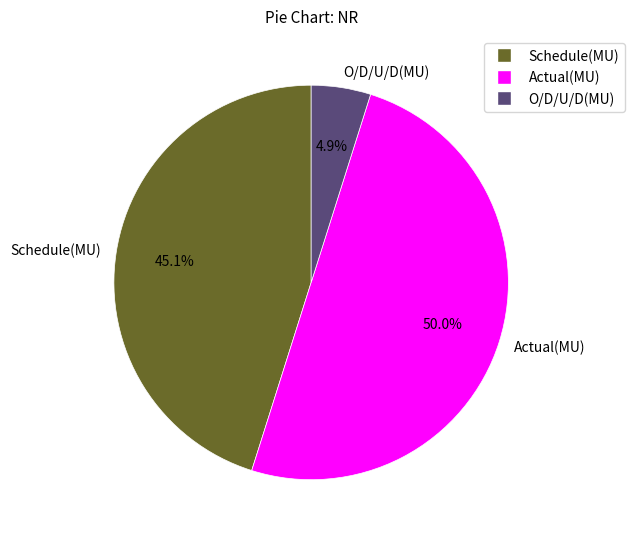

To the nearest percent, what is the average slice percentage?

33%